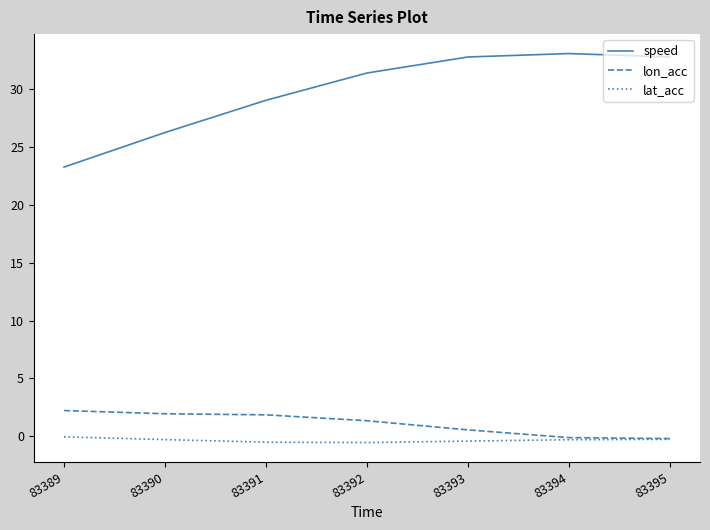

How many distinct data groups are displayed?

3